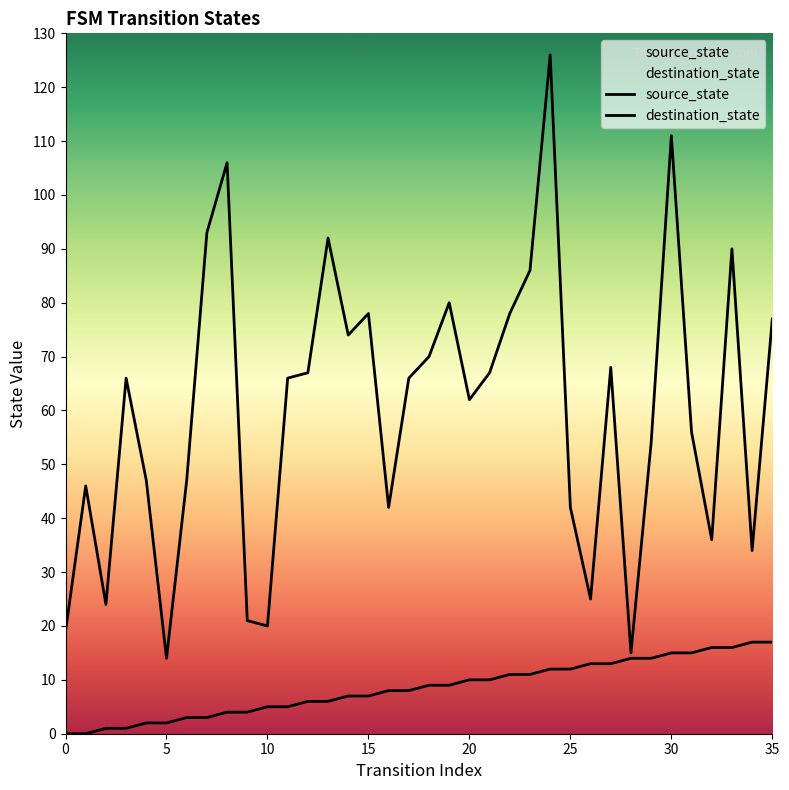

Reading left to right, list all the values displayed in this chart.

source_state: 0=0	1=0	2=1	3=1	4=2	5=2	6=3	7=3	8=4	9=4	10=5	11=5	12=6	13=6	14=7	15=7	16=8	17=8	18=9	19=9	20=10	21=10	22=11	23=11	24=12	25=12	26=13	27=13	28=14	29=14	30=15	31=15	32=16	33=16	34=17	35=17
destination_state: 0=19	1=46	2=24	3=66	4=47	5=14	6=47	7=93	8=106	9=21	10=20	11=66	12=67	13=92	14=74	15=78	16=42	17=66	18=70	19=80	20=62	21=67	22=78	23=86	24=126	25=42	26=25	27=68	28=15	29=54	30=111	31=56	32=36	33=90	34=34	35=77